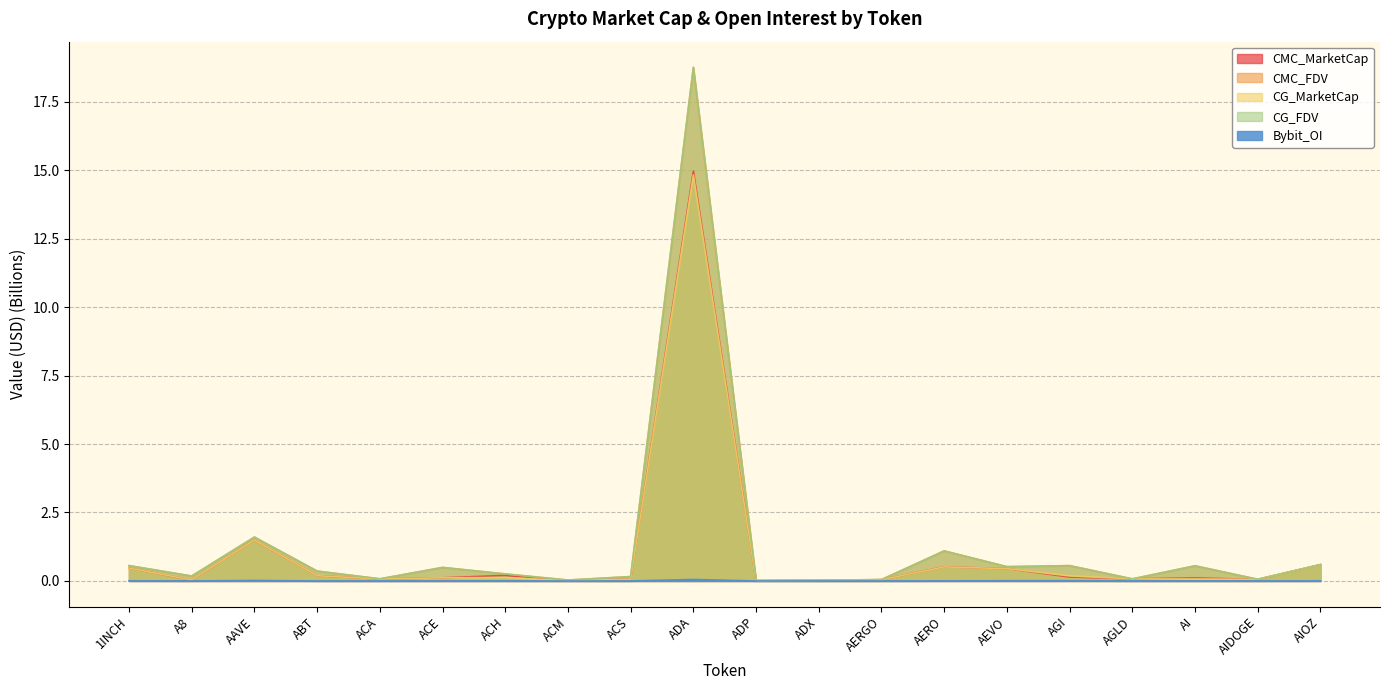

Is it true that CMC_MarketCap equals 0.1 at AGI?

True